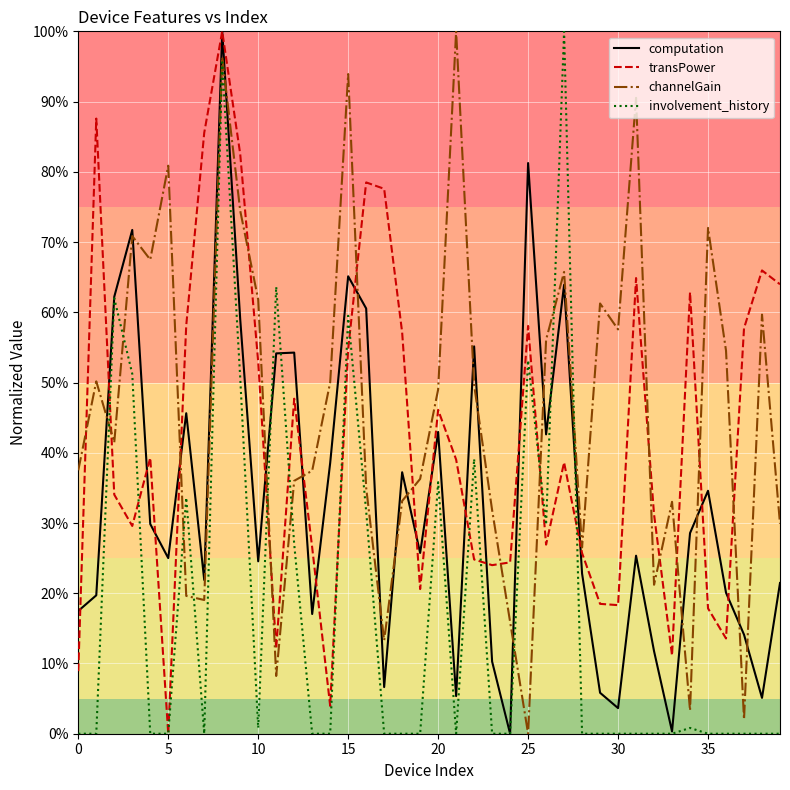

Which category has the lowest value across all series?

24